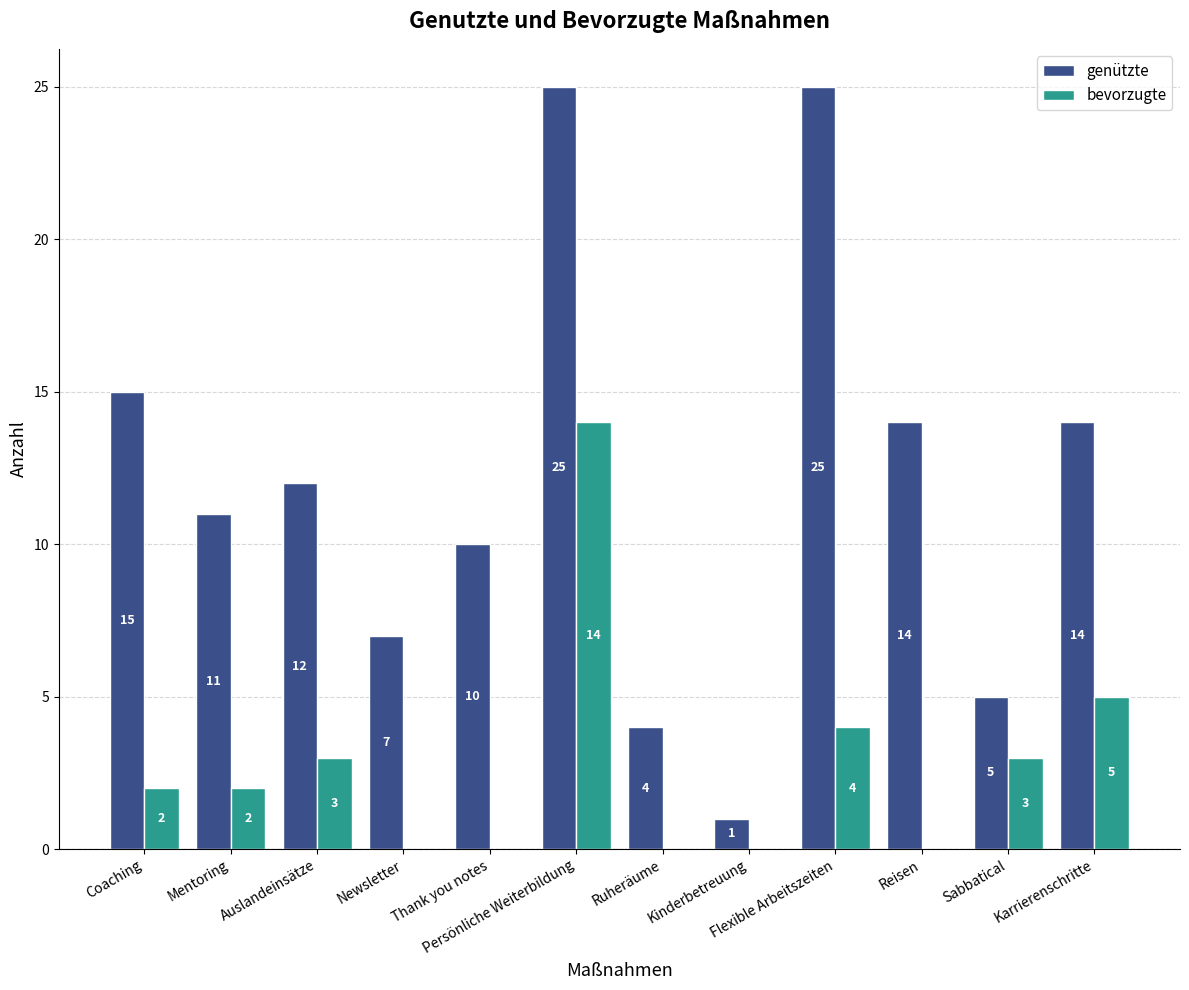

Which series has the largest total across all categories?

genützte